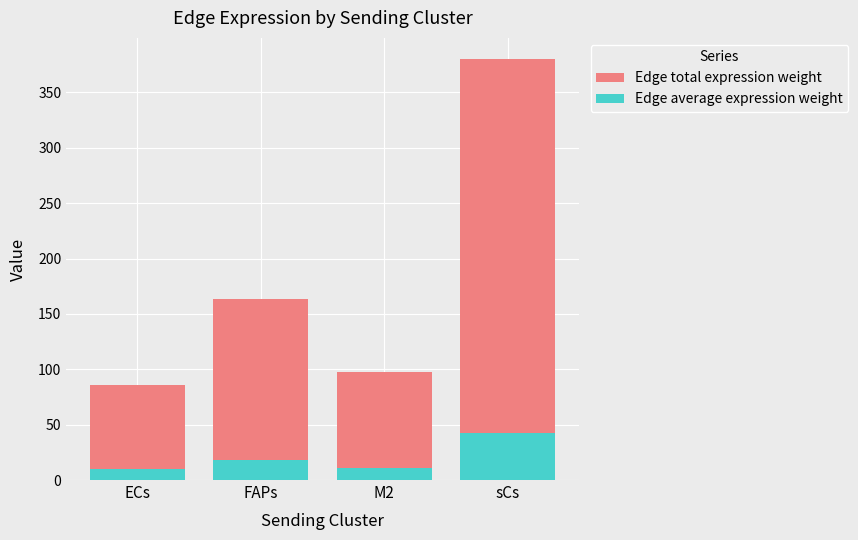

Which has a higher value, FAPs or ECs?

FAPs